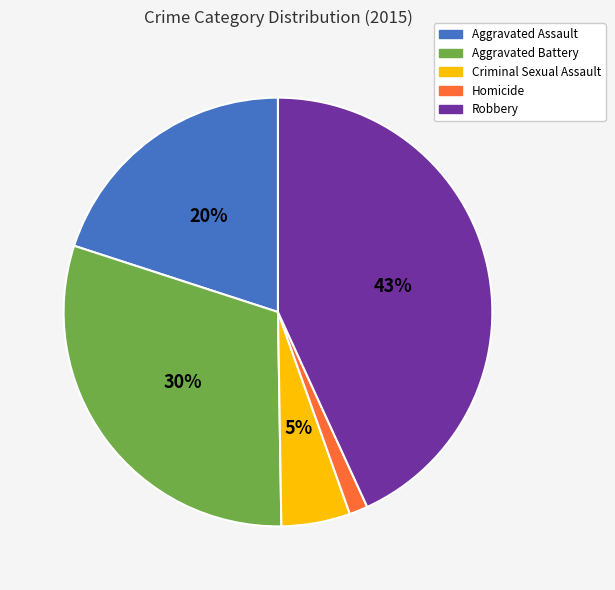

Does Robbery account for over 50% of the chart?

No